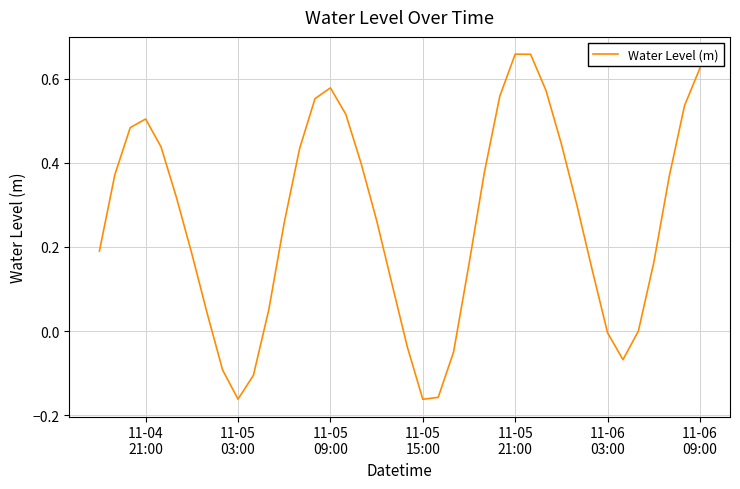

What is the difference between the maximum and minimum values?

0.8